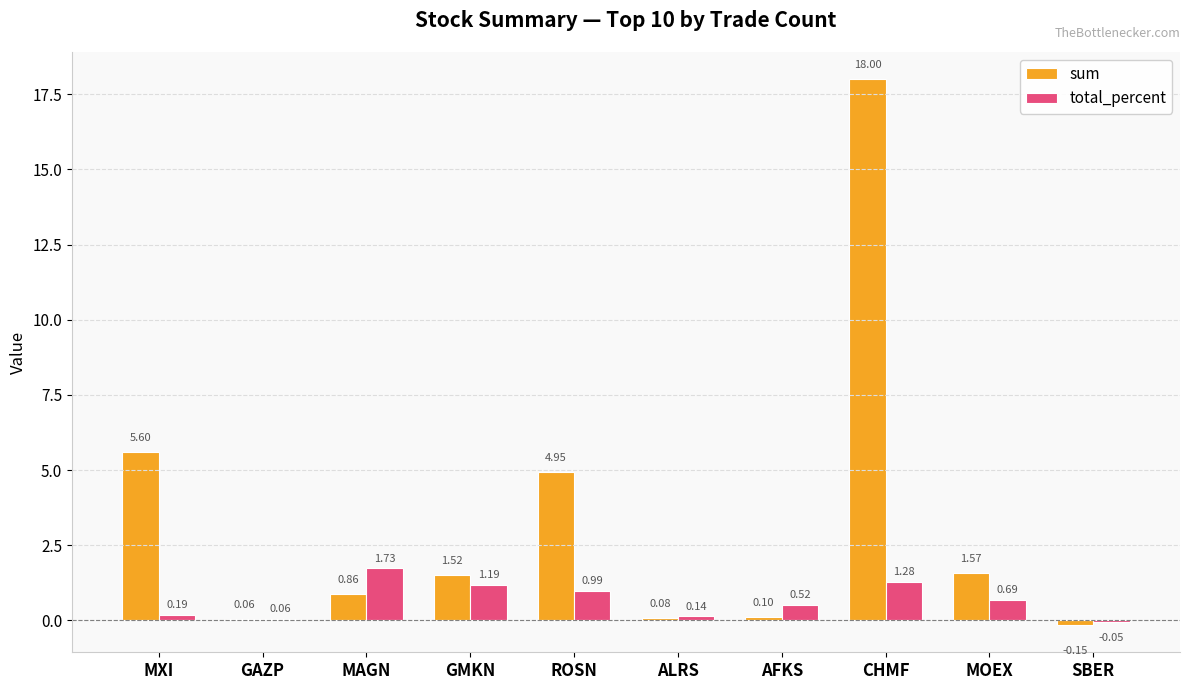

What are all the series names shown in the legend?

sum, total_percent